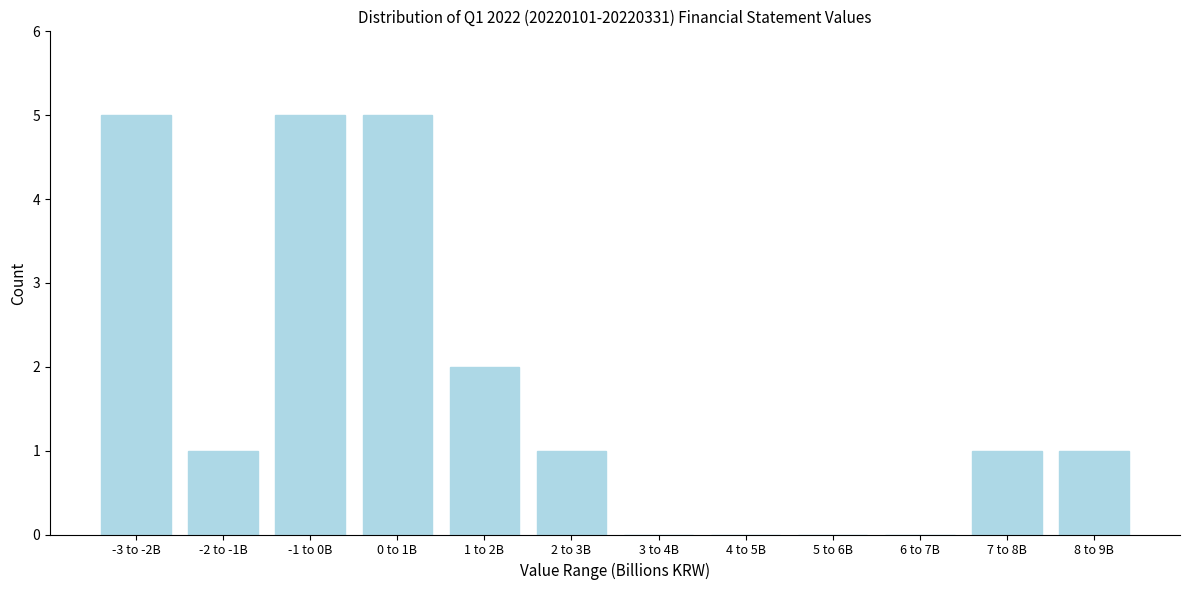

Reading right to left, what are all the values shown in this chart?

8 to 9B=1	7 to 8B=1	6 to 7B=0	5 to 6B=0	4 to 5B=0	3 to 4B=0	2 to 3B=1	1 to 2B=2	0 to 1B=5	-1 to 0B=5	-2 to -1B=1	-3 to -2B=5